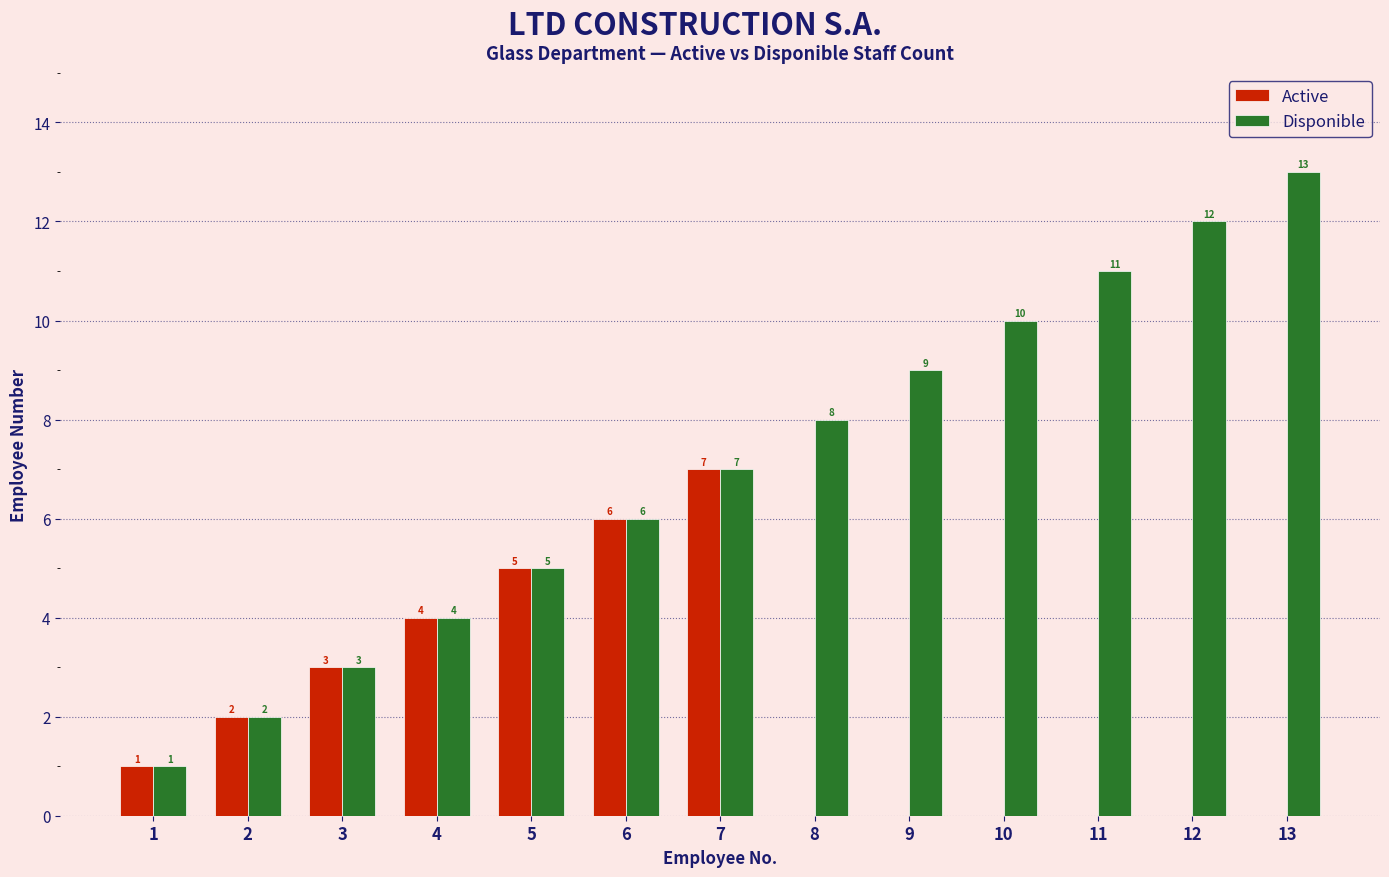

How many values in Active are above zero?

7